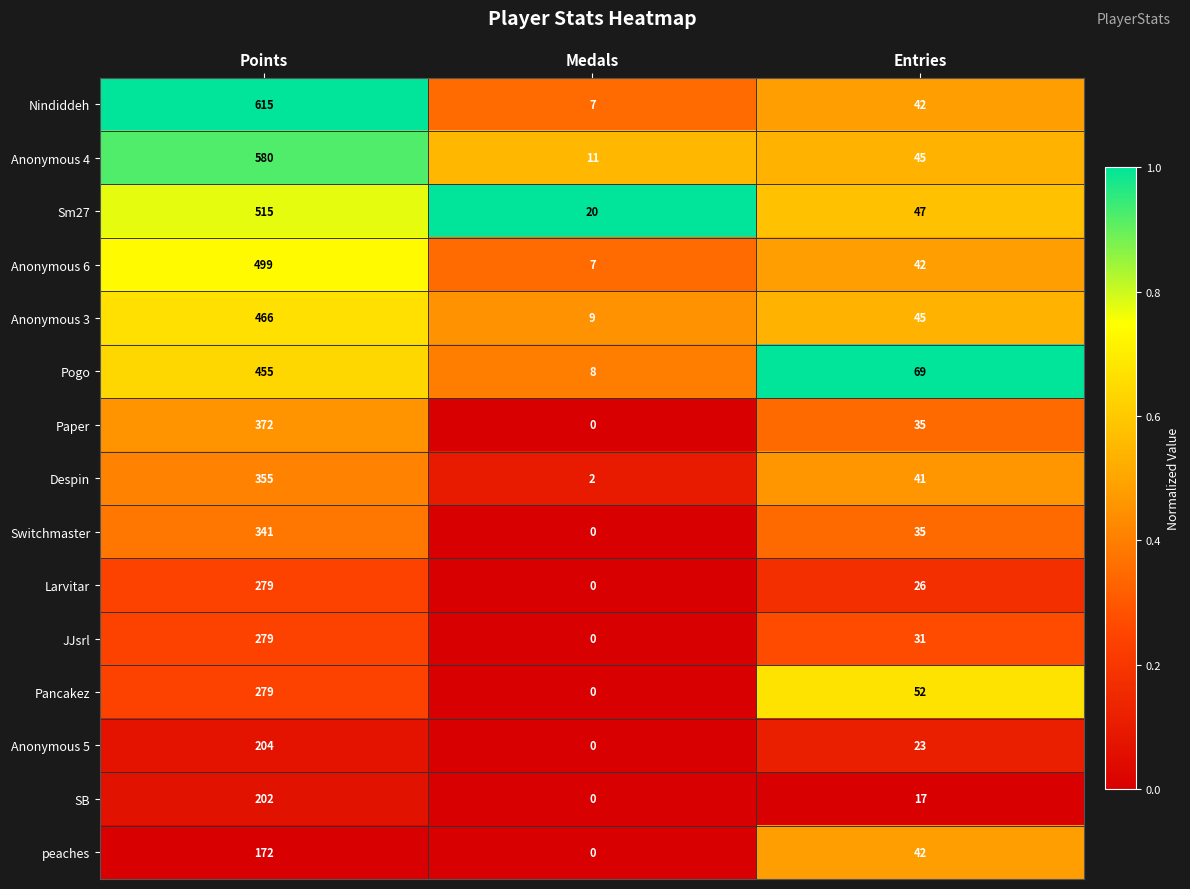

What is the difference between the maximum and second lowest values in the Despin series?

314